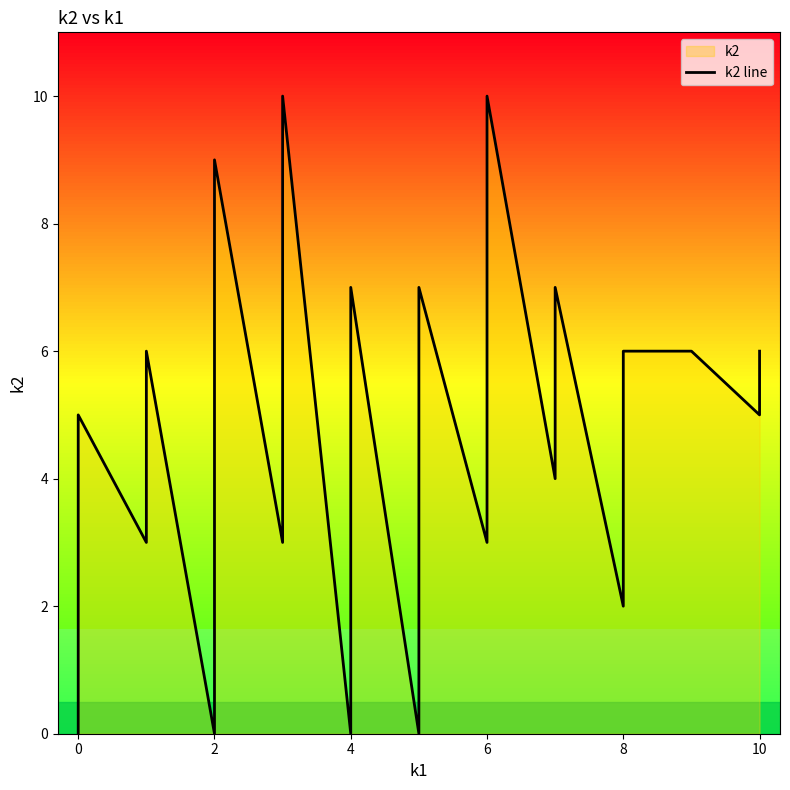

What is the value of the 38th point from the left?

6